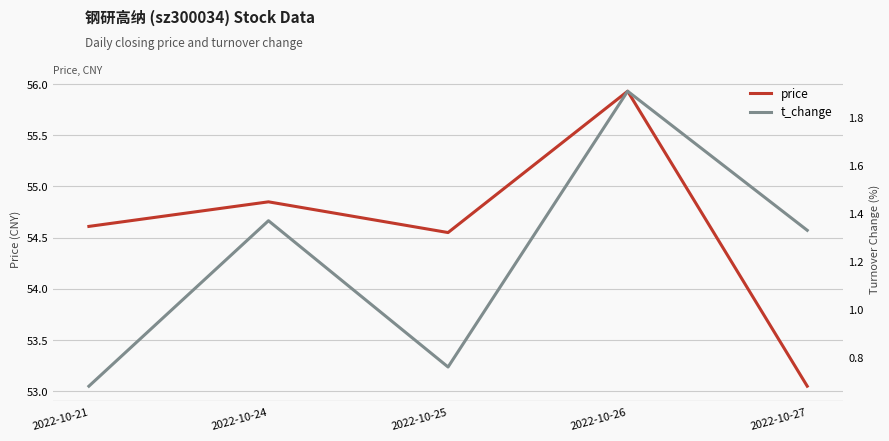

What is the sum of all t_change values?

6.0